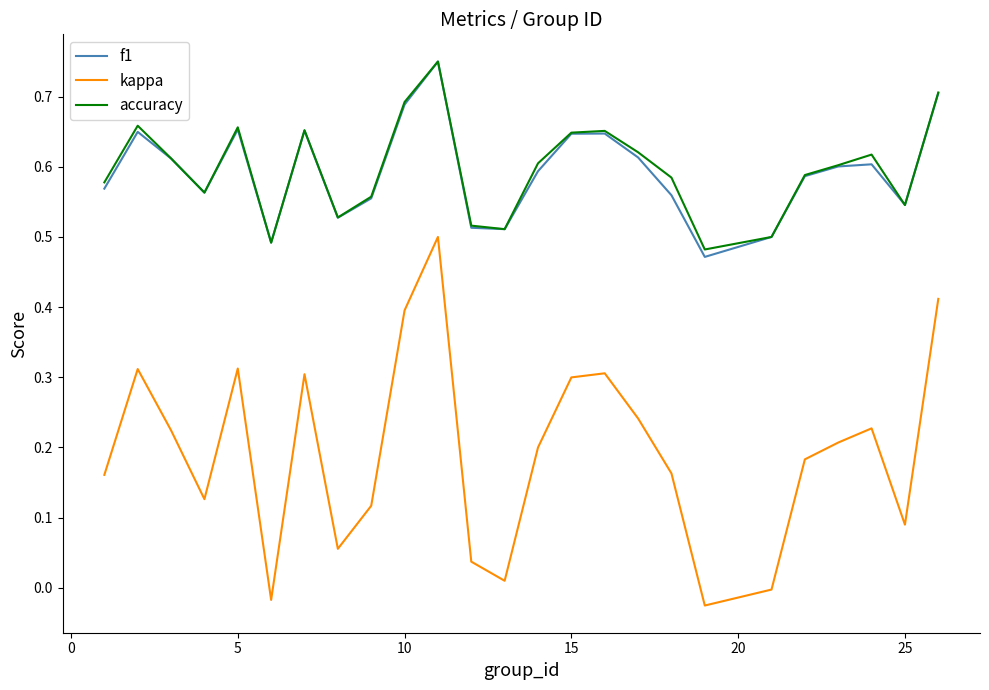

How many lines are shown in the chart?

3